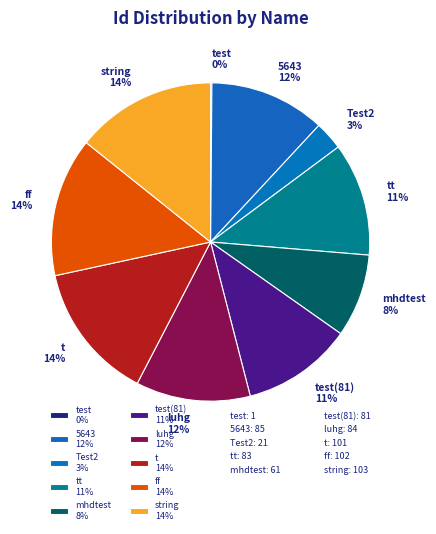

Do string 14% and ff 14% together represent more than half of the pie?

No